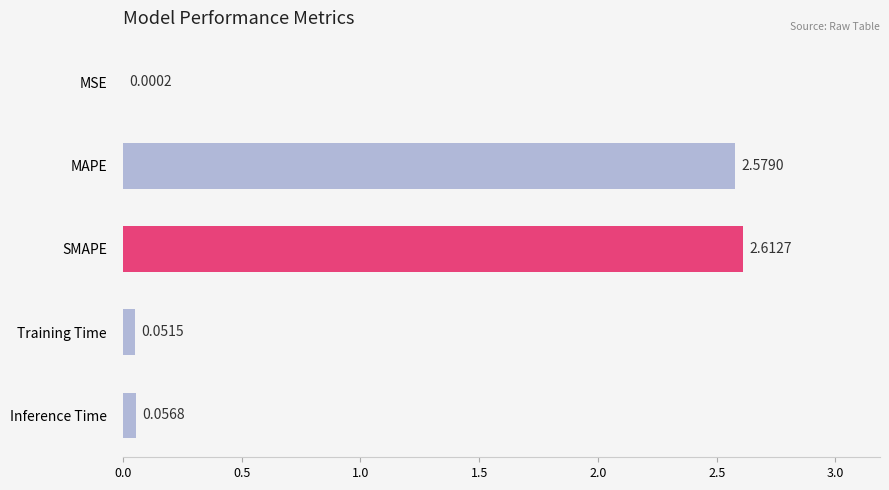

What is the change in value from MSE to SMAPE?

+2.6